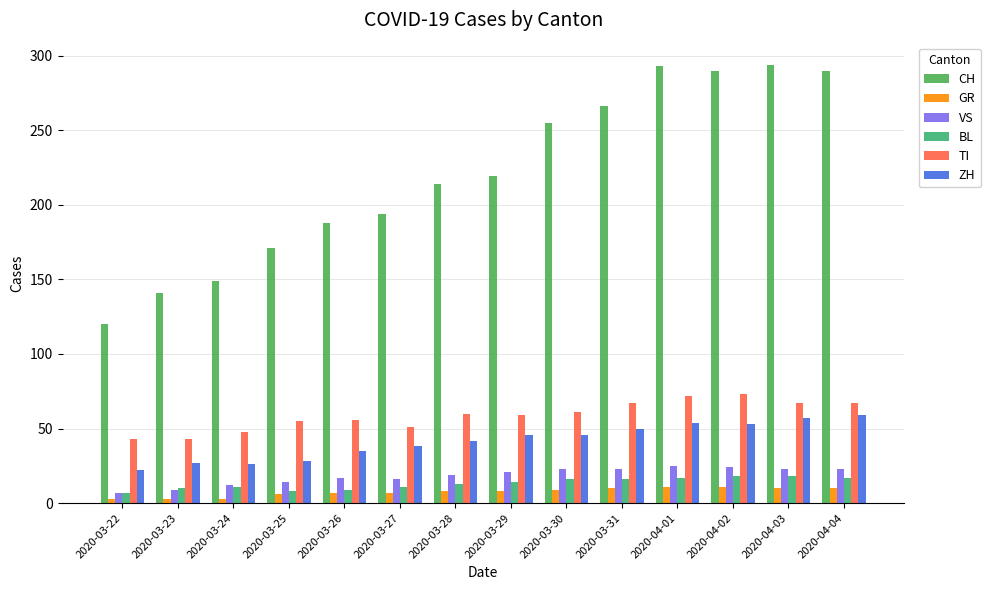

What is the difference between the highest and lowest values at 2020-04-01?

282